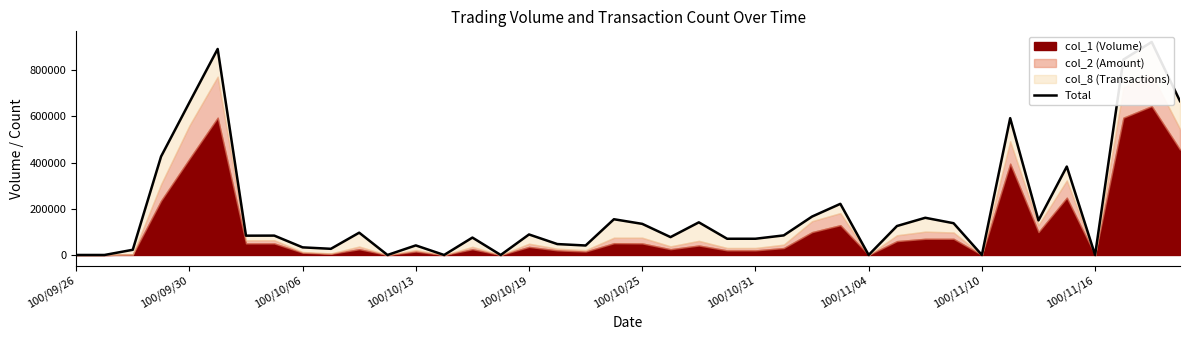

True or false: the data shows 0 at 11.

True